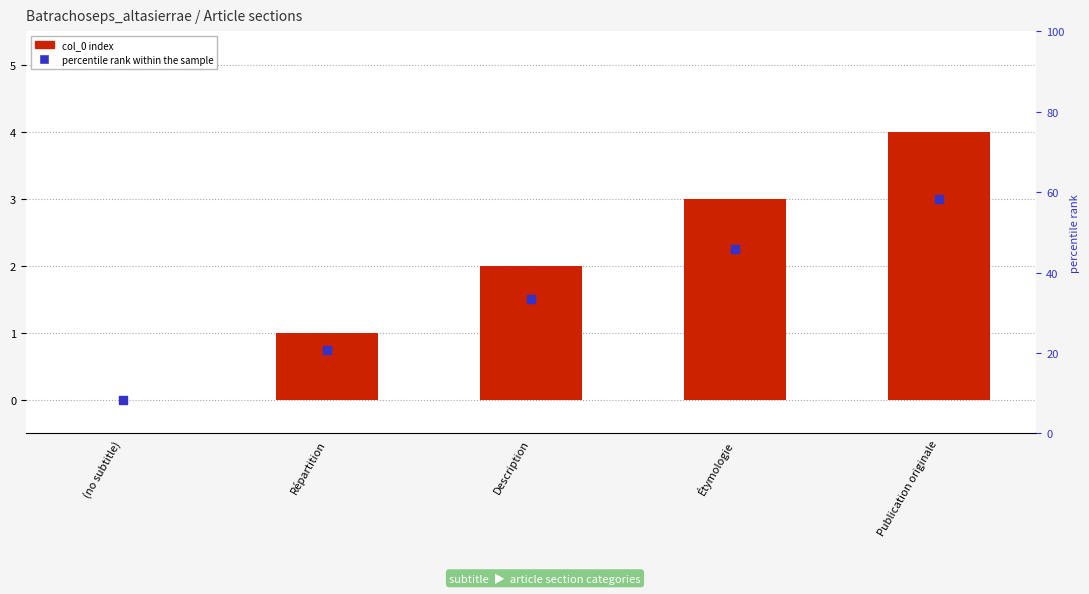

At how many categories does at least one series exceed 2?

2